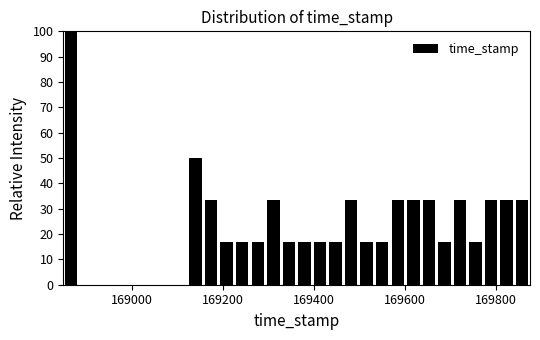

Around what value on the x-axis is the tallest bar? Give the approximate position of its centre, as read against the axis.

168860